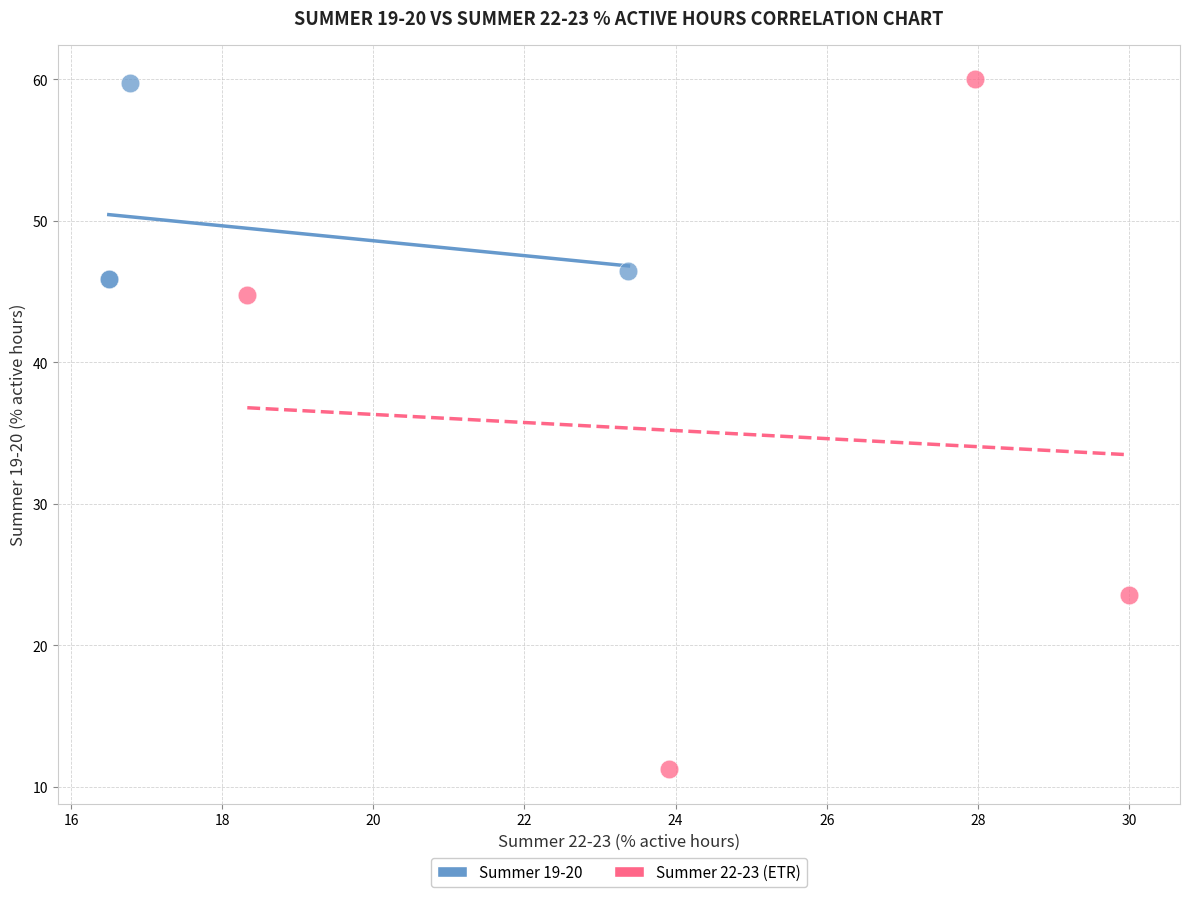

Which series contains the lowest Y value?

Summer 22-23 (ETR)